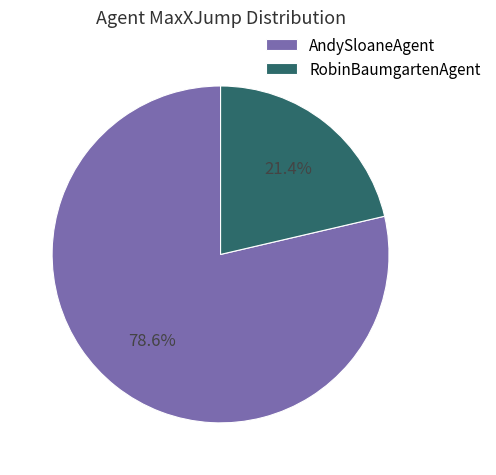

To the nearest percent, what percentage of the pie is AndySloaneAgent?

79%